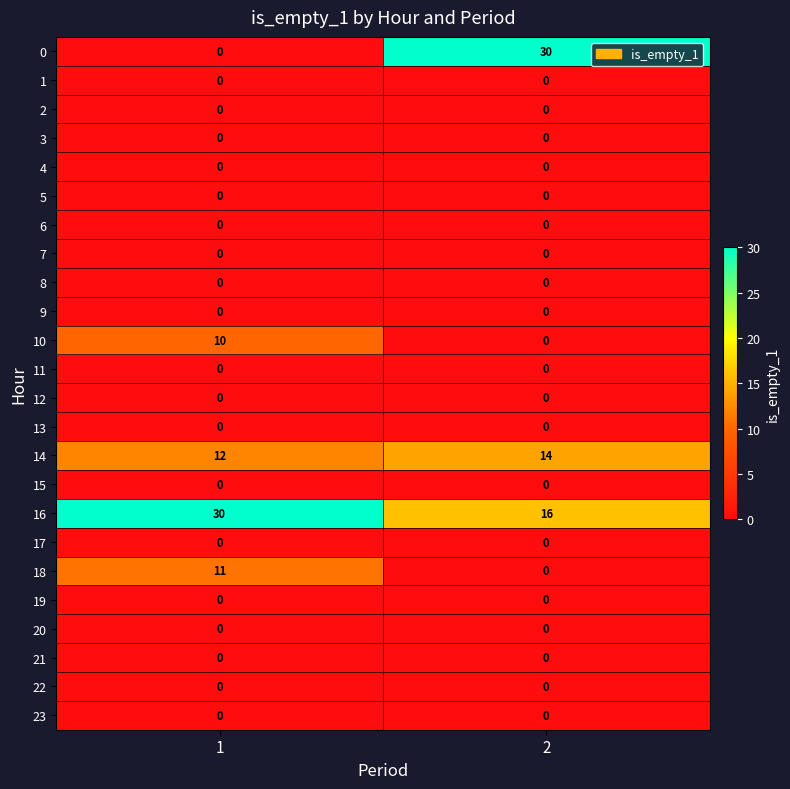

Rank the categories by 14 value from highest to lowest.

2, 1